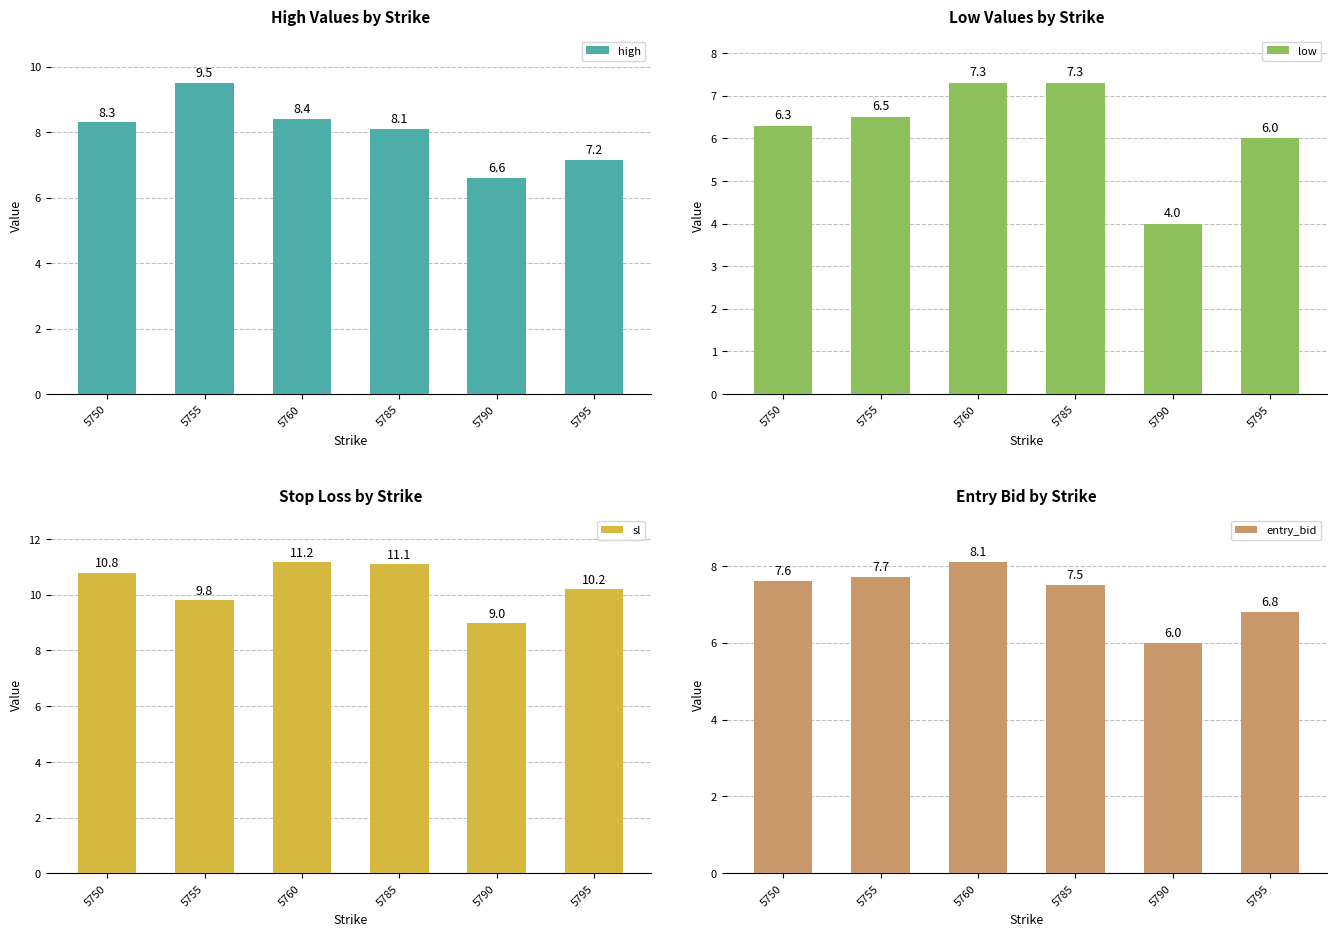

What is the difference between the highest and lowest values at 5760?

3.9